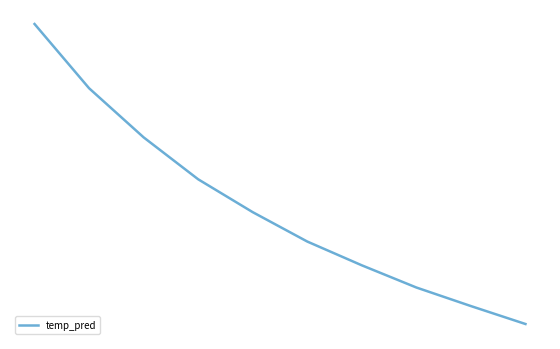

Is this an area chart (filled region under the line)?

No